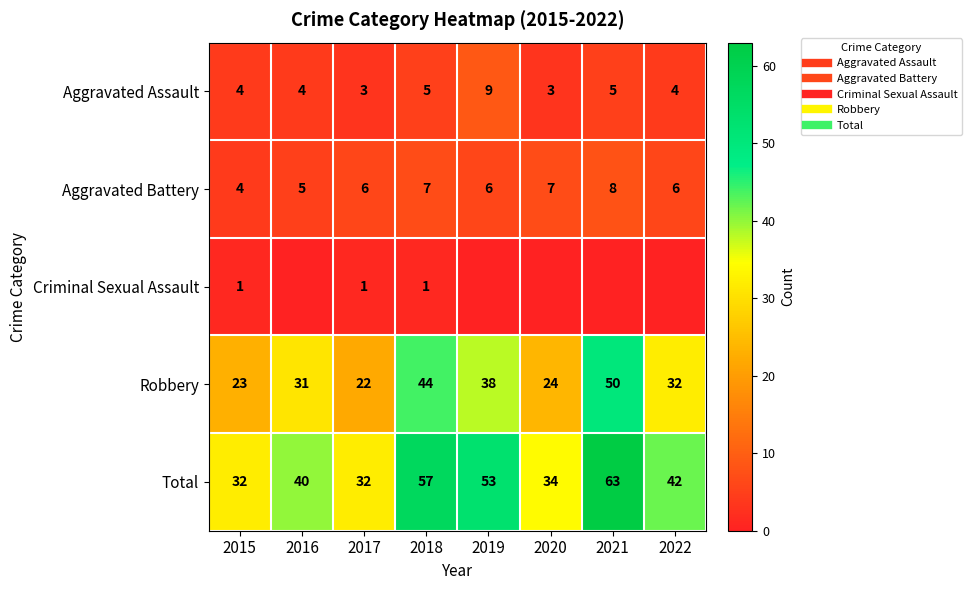

The value of Total at 2018 is 33. True or false?

False